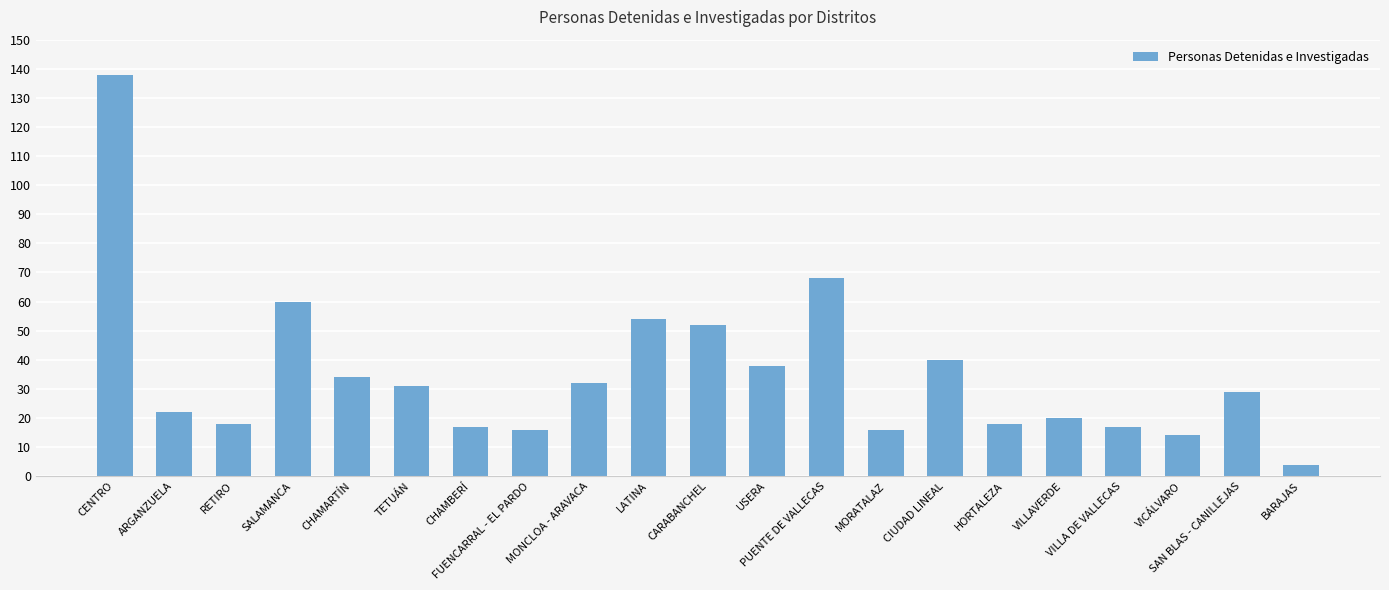

What position from the right is ARGANZUELA?

20